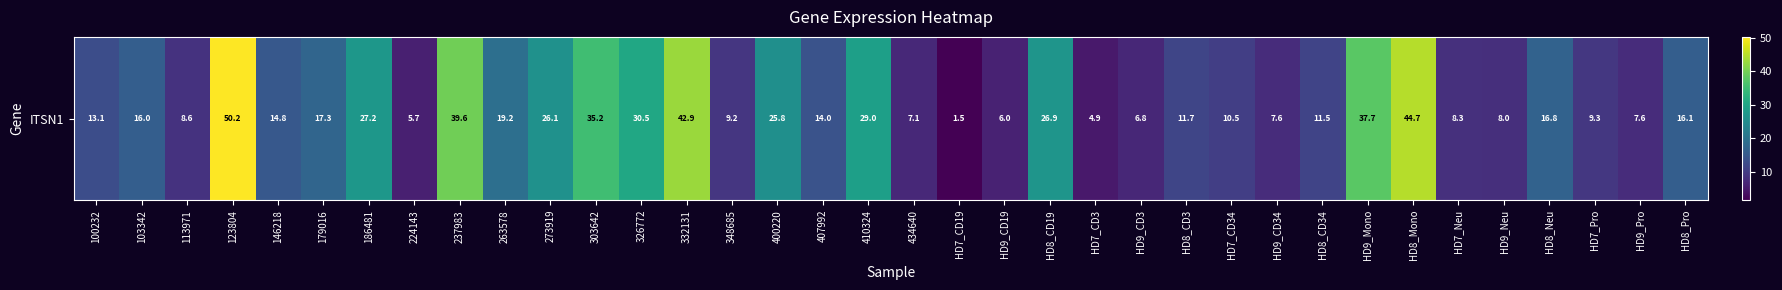

The chart shows a value of 16.1 at HD8_Pro. True or false?

True